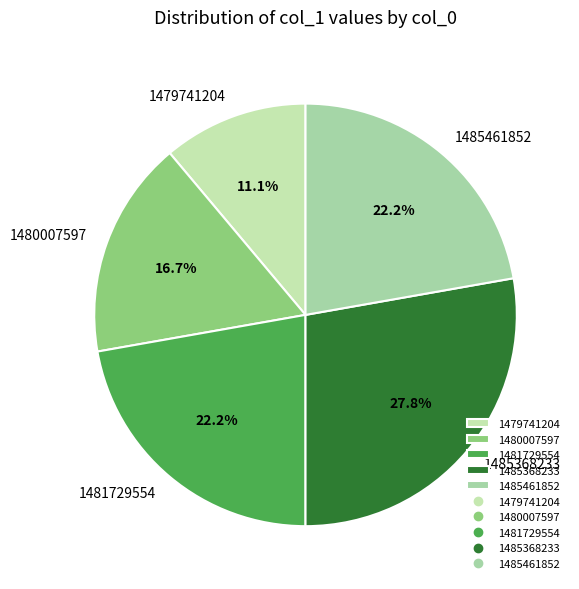

Between 1479741204 and 1485461852, which is larger?

1485461852